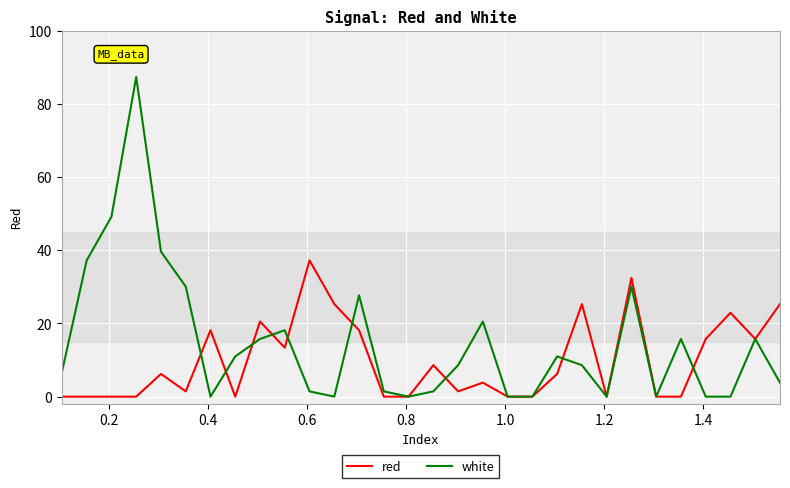

What is the greatest value displayed?

87.4